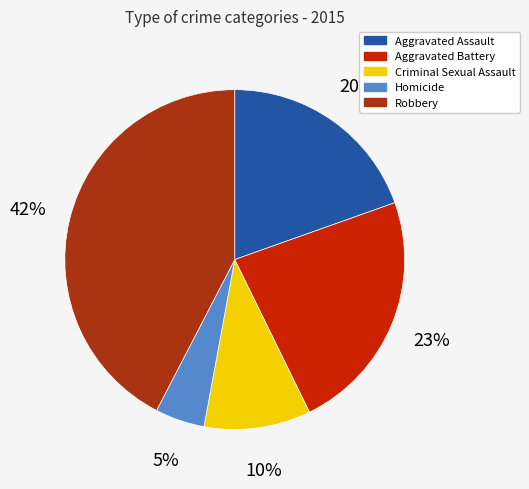

Does Criminal Sexual Assault represent more than half of the total?

No